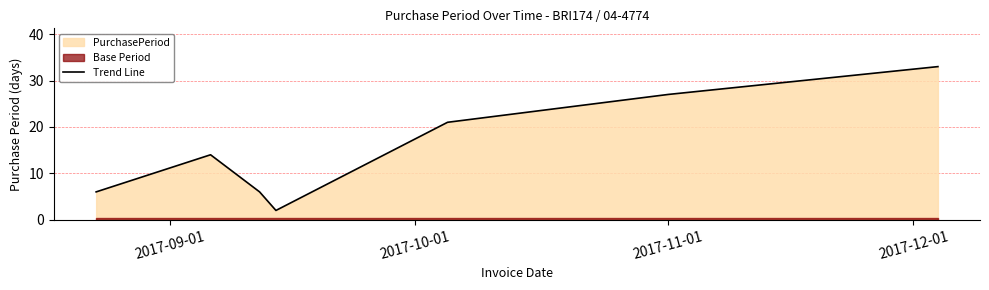

What is the maximum value for Trend Line?

33